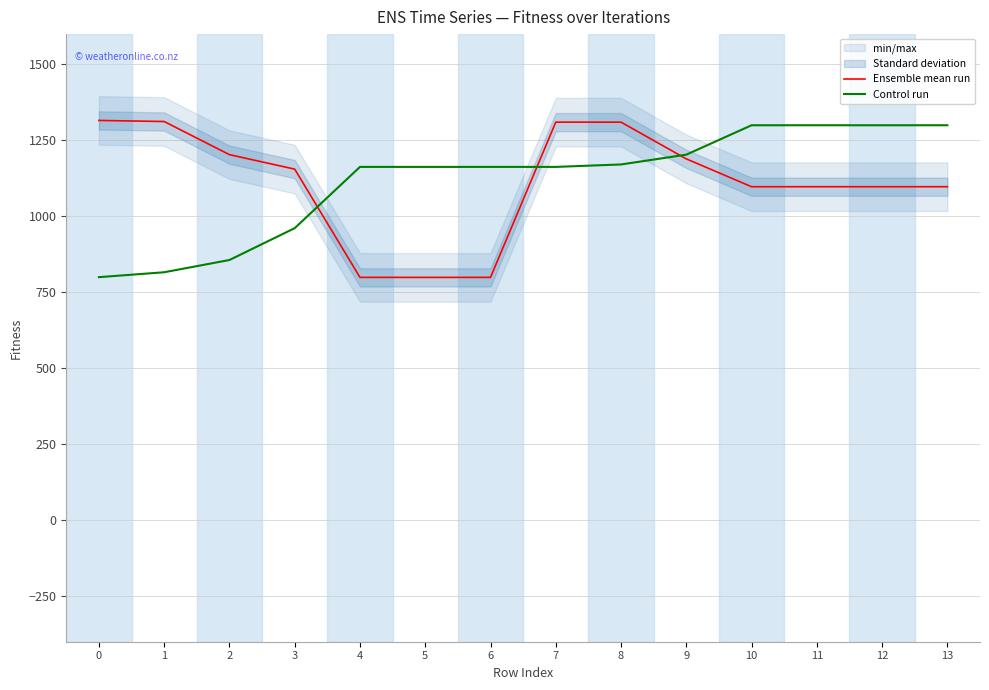

Which series has the widest spread of values?

Ensemble mean run